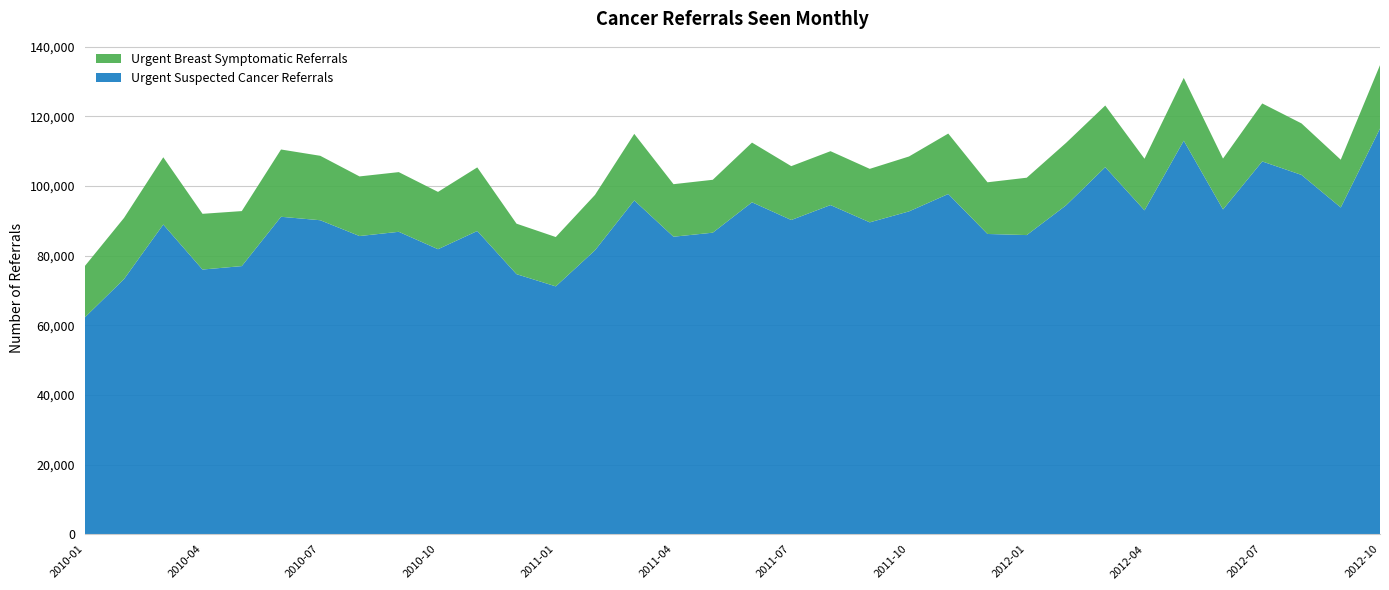

Reading left to right, extract all data points from this chart.

Urgent Suspected Cancer Referrals: 2010-01=62258	2010-02=73275	2010-03=88942	2010-04=76011	2010-05=77000	2010-06=91165	2010-07=90171	2010-08=85633	2010-09=86849	2010-10=81851	2010-11=87082	2010-12=74685	2011-01=71179	2011-02=81546	2011-03=95866	2011-04=85439	2011-05=86597	2011-06=95323	2011-07=90240	2011-08=94528	2011-09=89565	2011-10=92711	2011-11=97704	2011-12=86227	2012-01=85910	2012-02=94440	2012-03=105410	2012-04=93011	2012-05=113019	2012-06=93276	2012-07=107057	2012-08=103187	2012-09=93836	2012-10=116502
Urgent Breast Symptomatic Referrals: 2010-01=14736	2010-02=17563	2010-03=19313	2010-04=16003	2010-05=15798	2010-06=19323	2010-07=18505	2010-08=17122	2010-09=17140	2010-10=16457	2010-11=18267	2010-12=14502	2011-01=14168	2011-02=15912	2011-03=19110	2011-04=15088	2011-05=15190	2011-06=17146	2011-07=15465	2011-08=15473	2011-09=15364	2011-10=15771	2011-11=17356	2011-12=14842	2012-01=16475	2012-02=17932	2012-03=17709	2012-04=14821	2012-05=18026	2012-06=14597	2012-07=16652	2012-08=14794	2012-09=13717	2012-10=18216